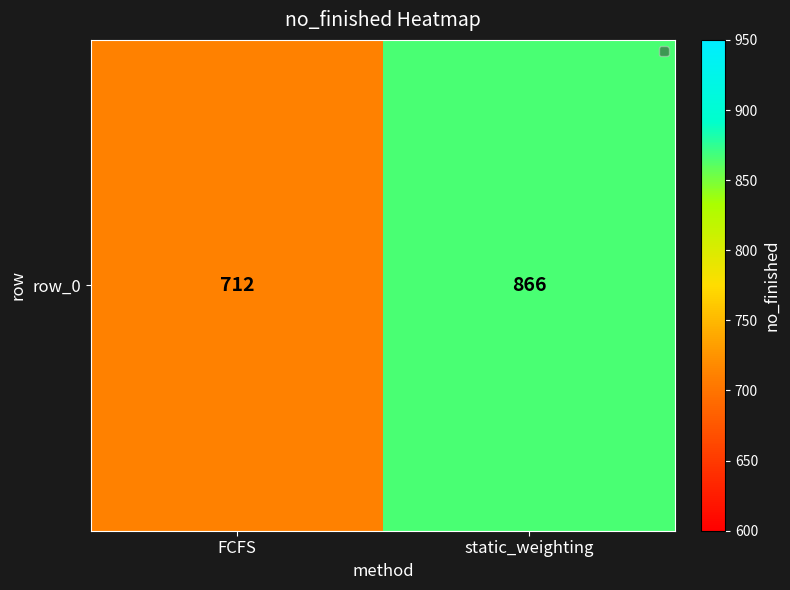

Rank the categories by value from highest to lowest.

static_weighting, FCFS